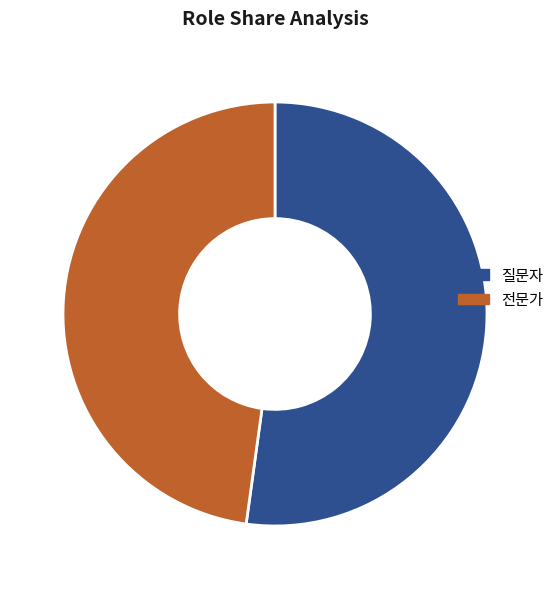

Does 전문가 account for over 50% of the chart?

No